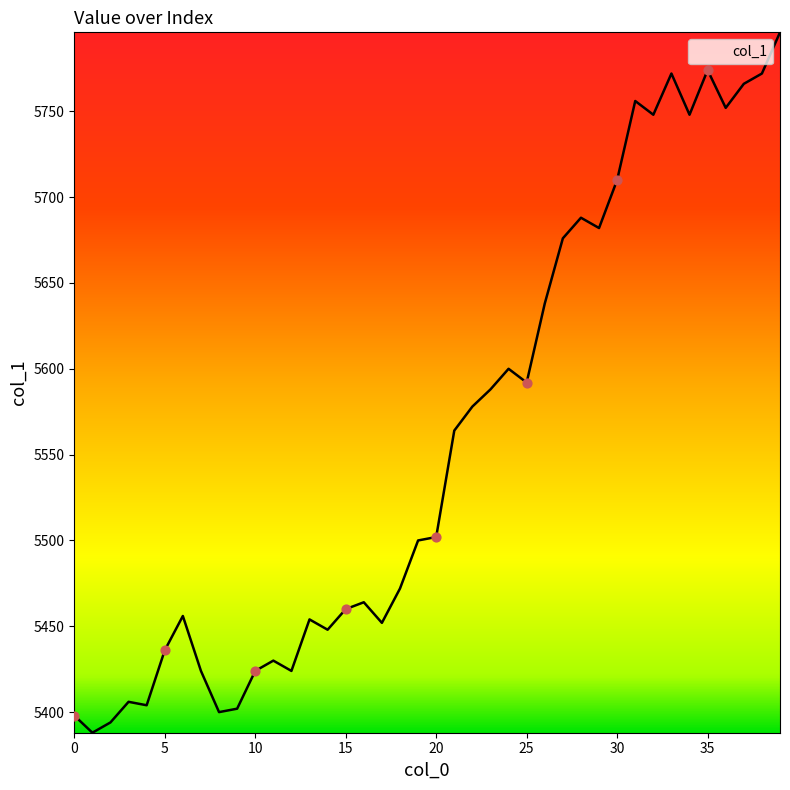

What is the difference between the maximum and minimum values?

408